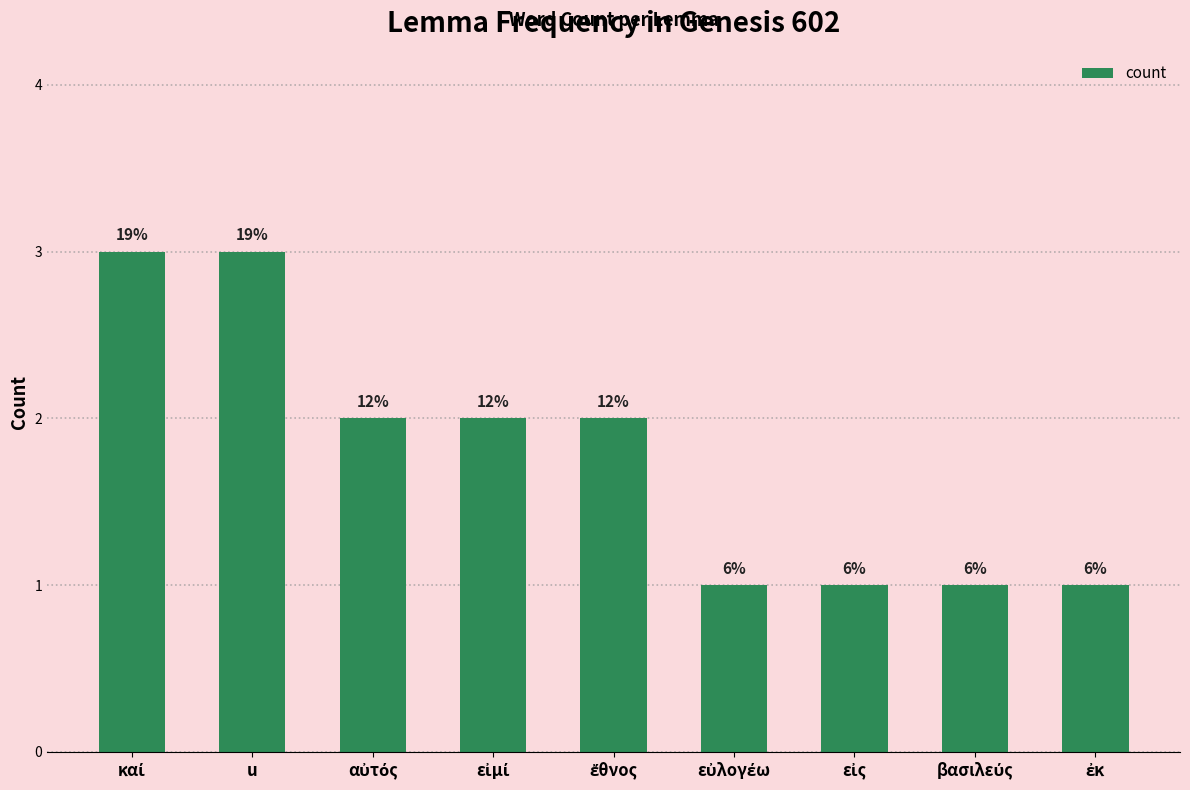

Which has a higher value, ἐκ or εὐλογέω?

ἐκ